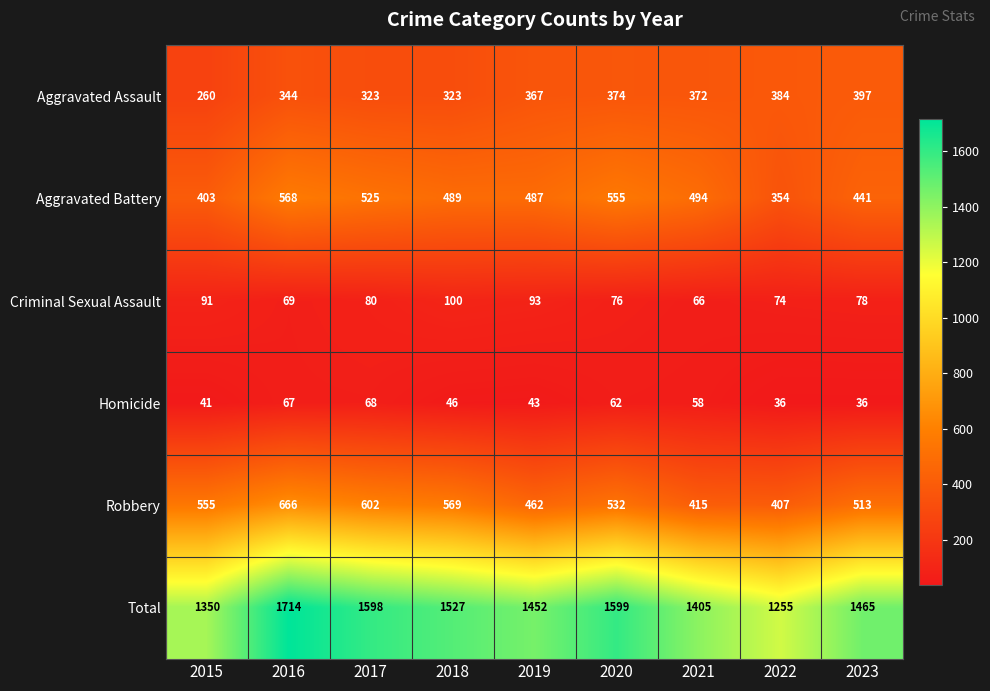

Which series has the largest total across all categories?

Total